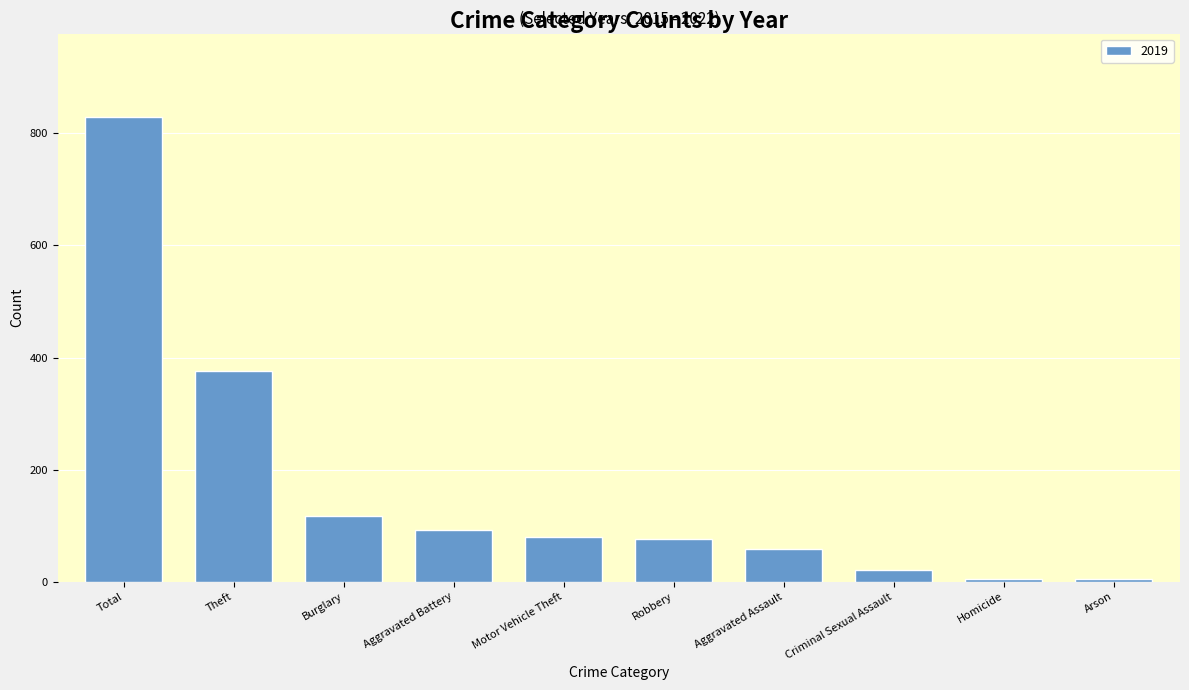

At which label is the value closest to 416?

Theft